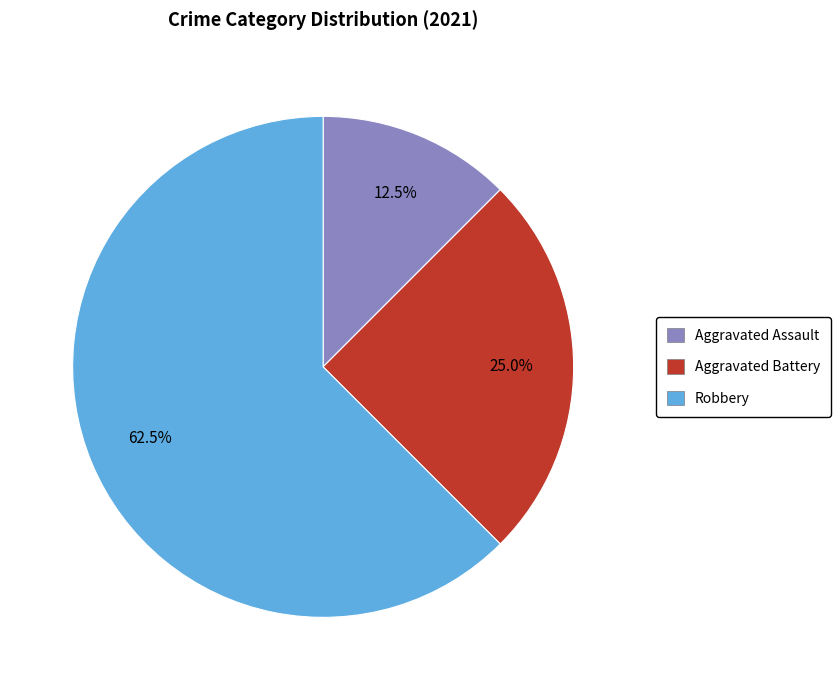

Does any single category account for the majority?

Yes